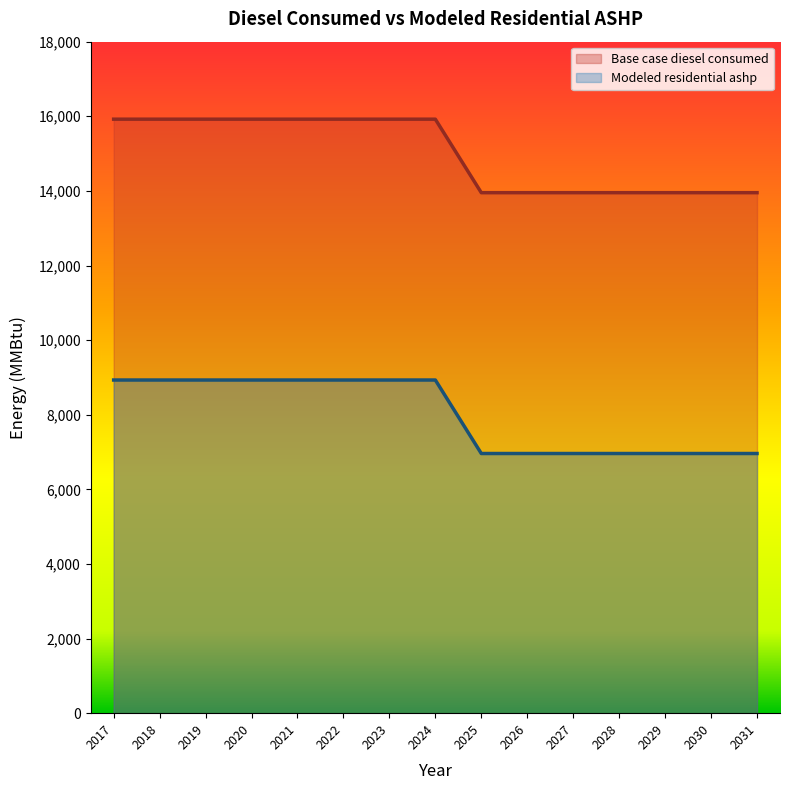

What is the value of the Modeled residential ashp point at the 8th from the left?

8930.5